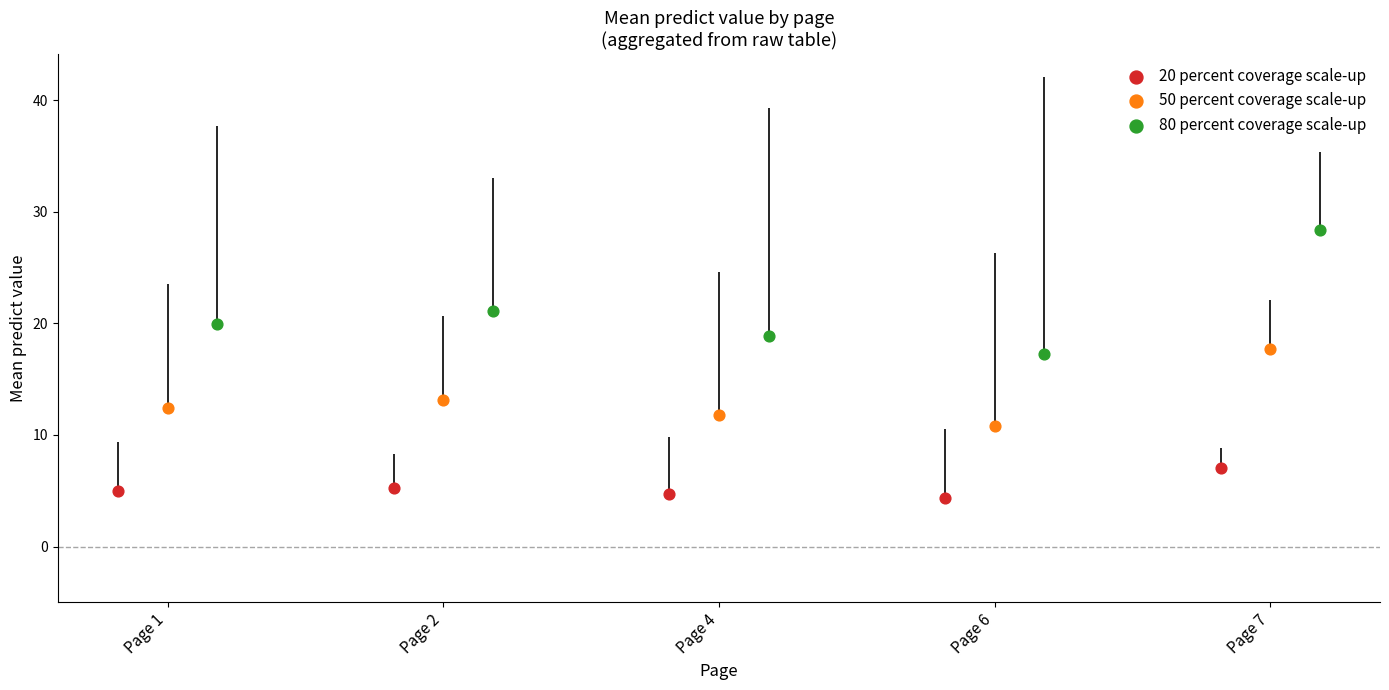

Which series has the widest spread of Y values?

80 percent coverage scale-up